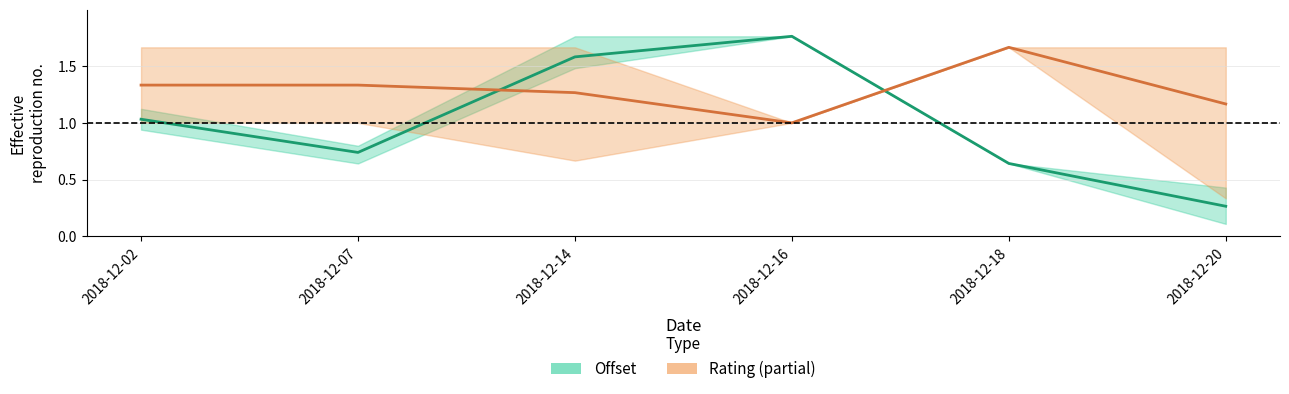

At which category does Rating (mid) reach its first local peak?

2018-12-18